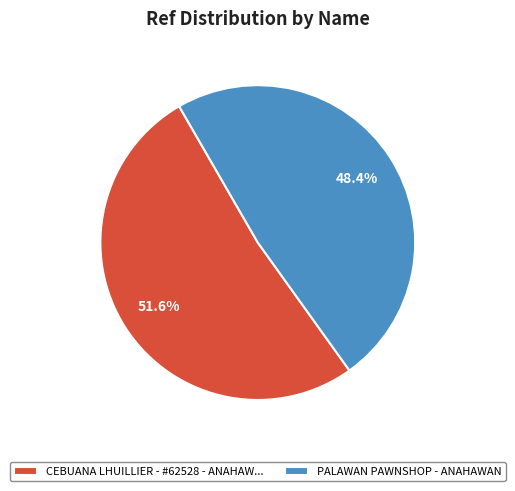

Rank the categories by value from lowest to highest.

PALAWAN PAWNSHOP - ANAHAWAN, CEBUANA LHUILLIER - #62528 - ANAHAW...